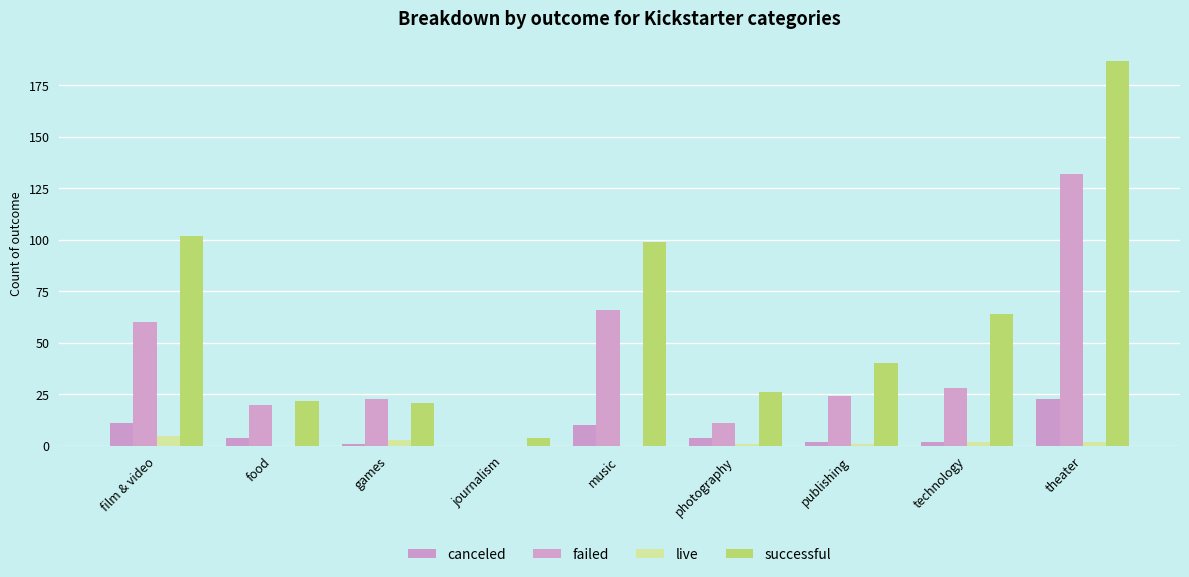

Where is successful nearest to the value 95?

music